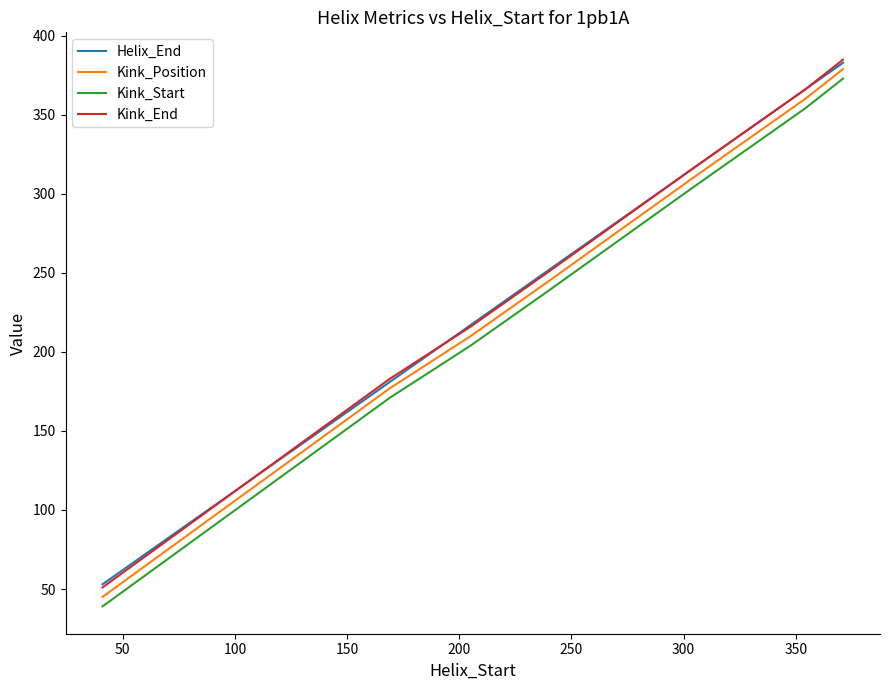

What is the maximum value for Kink_End?

385